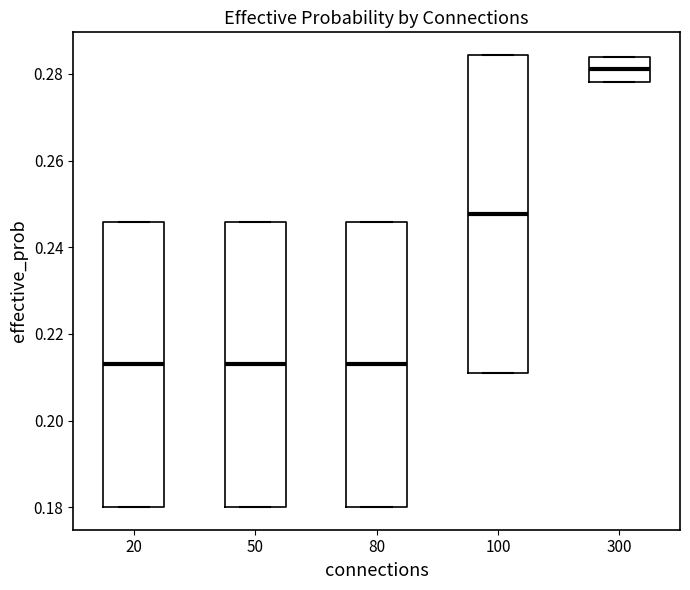

Reading left to right, read every box against the y-axis: the position of its median line, the range the box covers, and the ends of its whiskers. The values are not printed on the chart, so give them approximately, as read against the axis.

20: median 0.212, box 0.180 to 0.246, whiskers 0.180 to 0.246
50: median 0.212, box 0.180 to 0.246, whiskers 0.180 to 0.246
80: median 0.212, box 0.180 to 0.246, whiskers 0.180 to 0.246
100: median 0.248, box 0.212 to 0.284, whiskers 0.212 to 0.284
300: median 0.282, box 0.278 to 0.284, whiskers 0.278 to 0.284